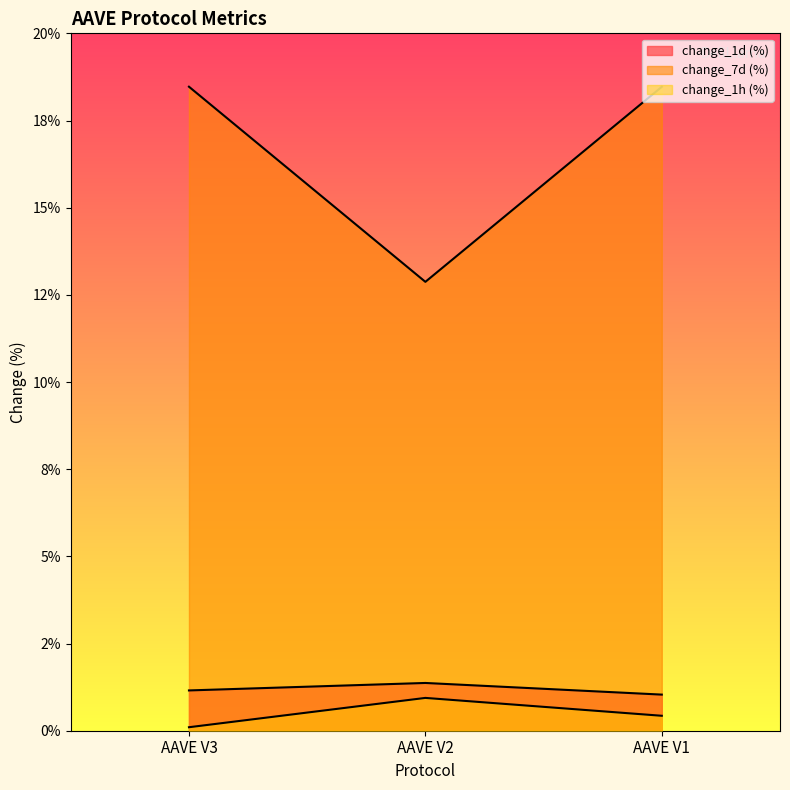

Does the chart display data point markers on the line(s)?

No